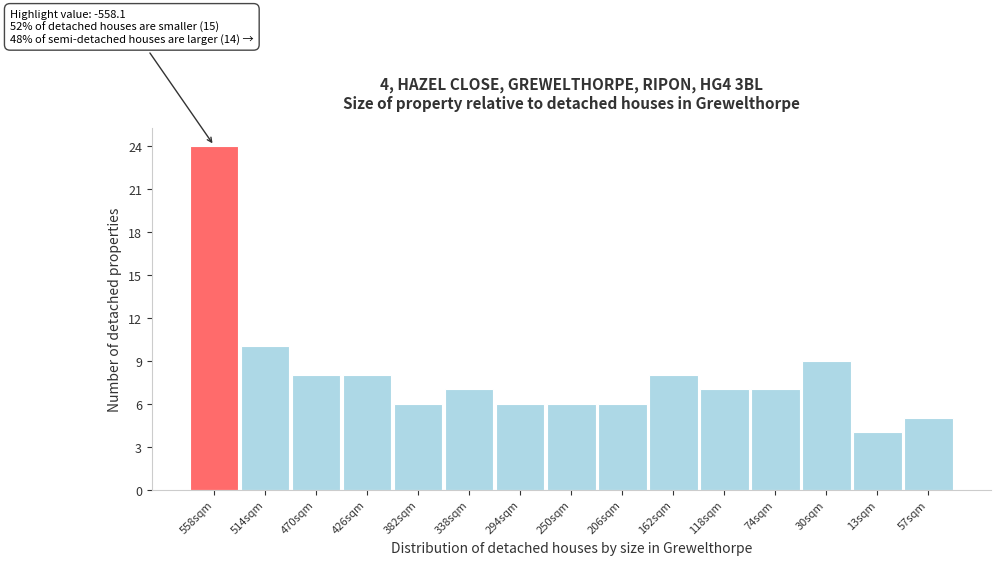

Reading left to right, list all the values displayed in this chart.

24	10	8	8	6	7	6	6	6	8	7	7	9	4	5